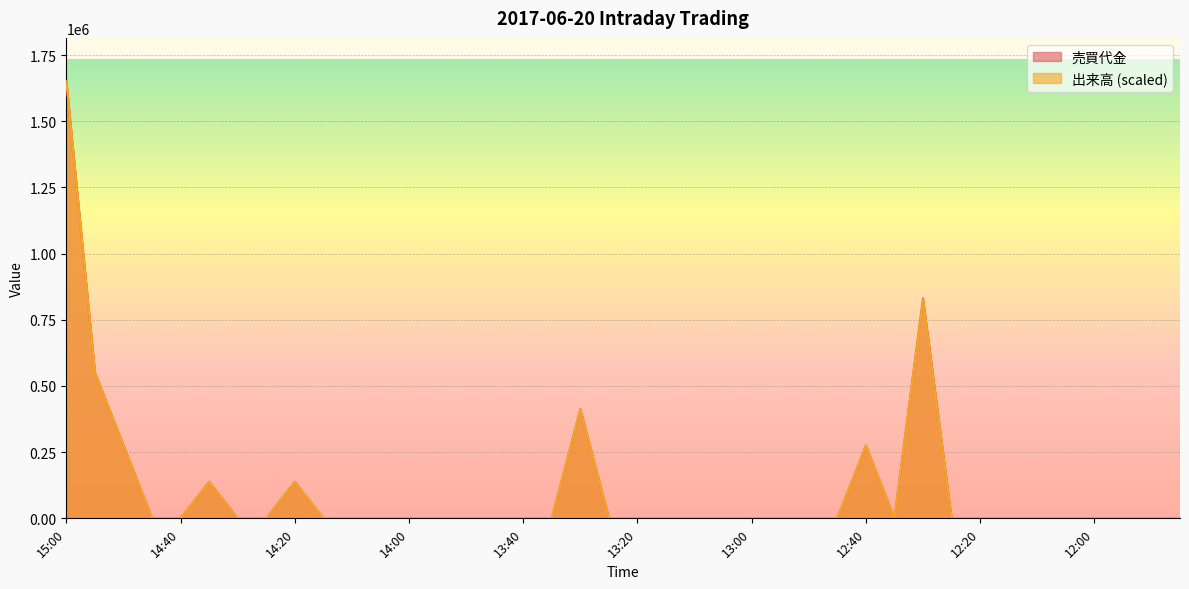

At which category is the sum across all series the highest?

15:00